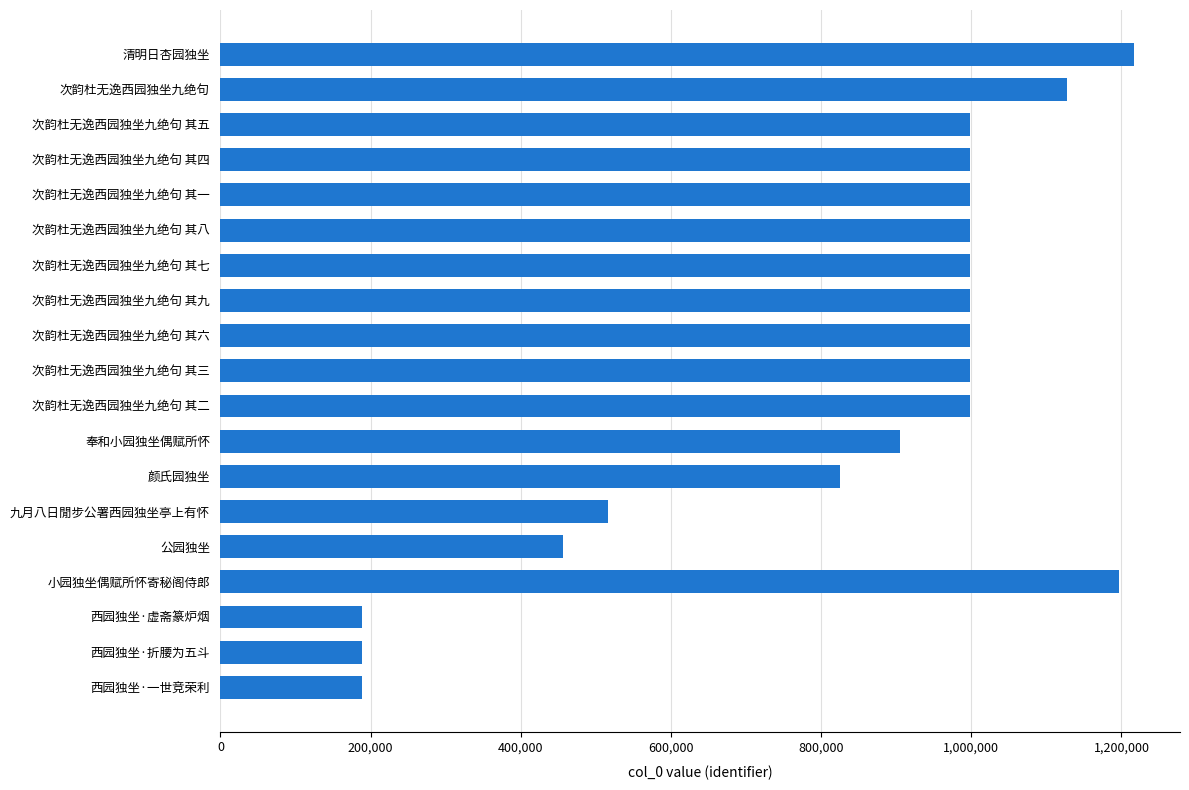

Are the bars grouped side by side (vs. stacked)?

No